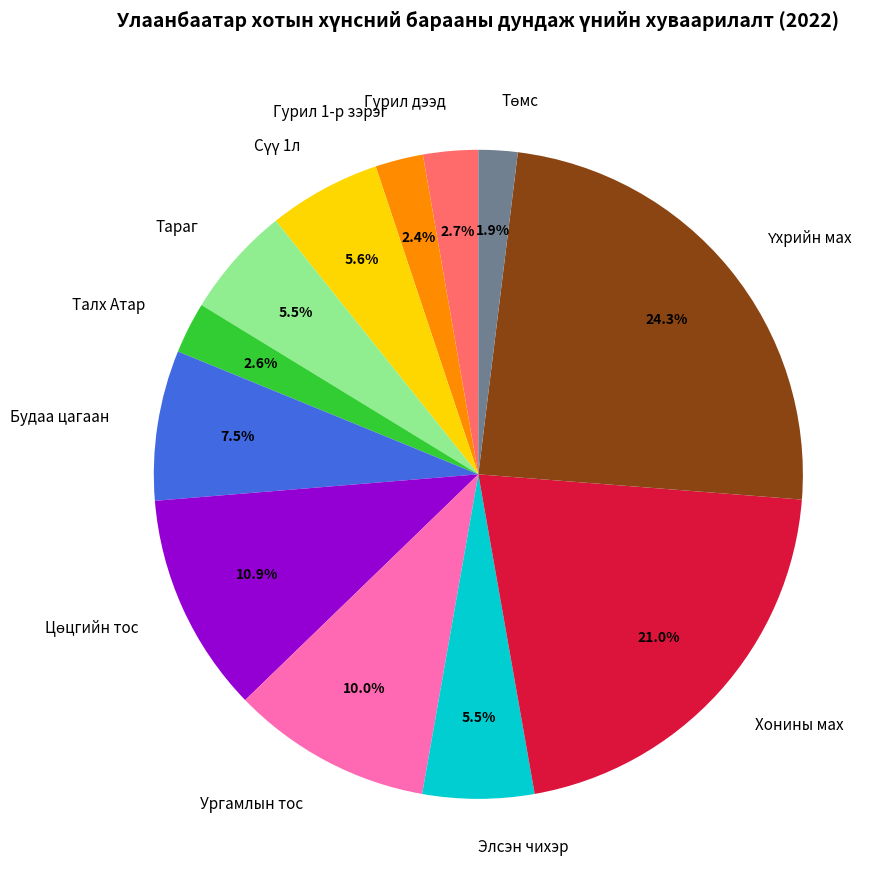

Does Ургамлын тос account for over 50% of the chart?

No